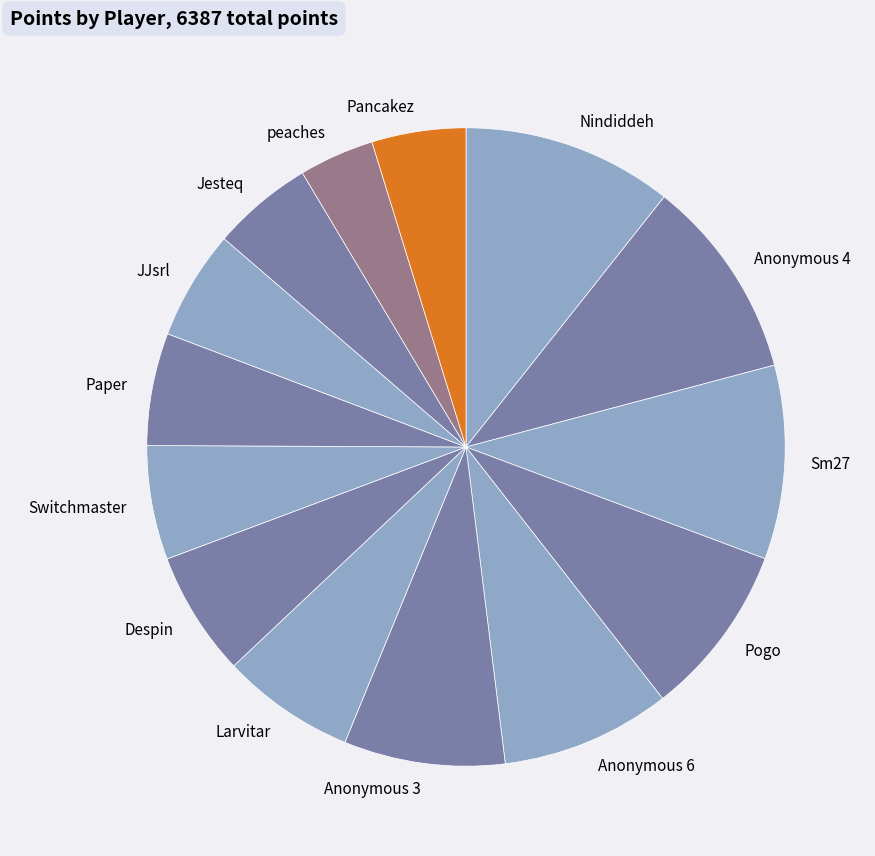

Do Nindiddeh and JJsrl together represent more than half of the pie?

No